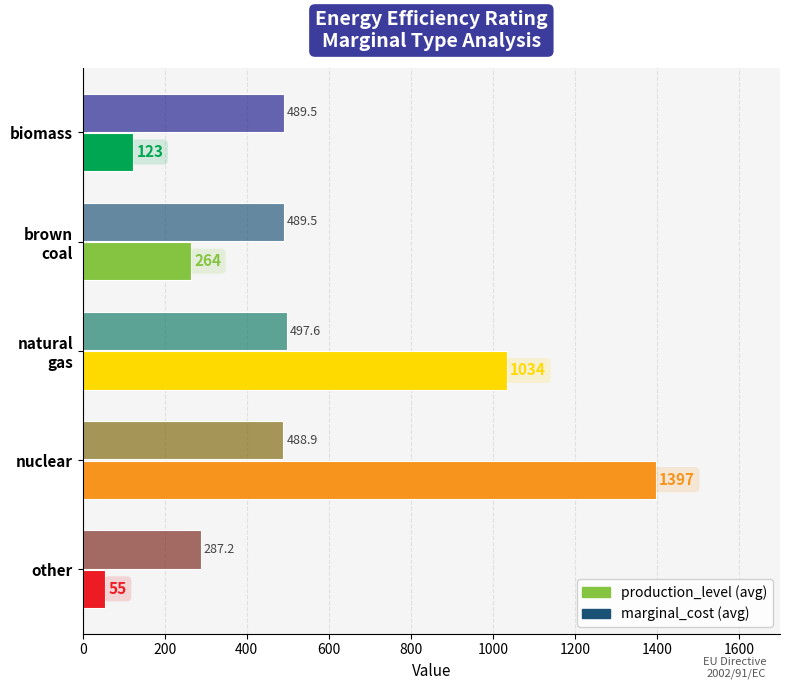

At which category is the sum across all series the highest?

nuclear